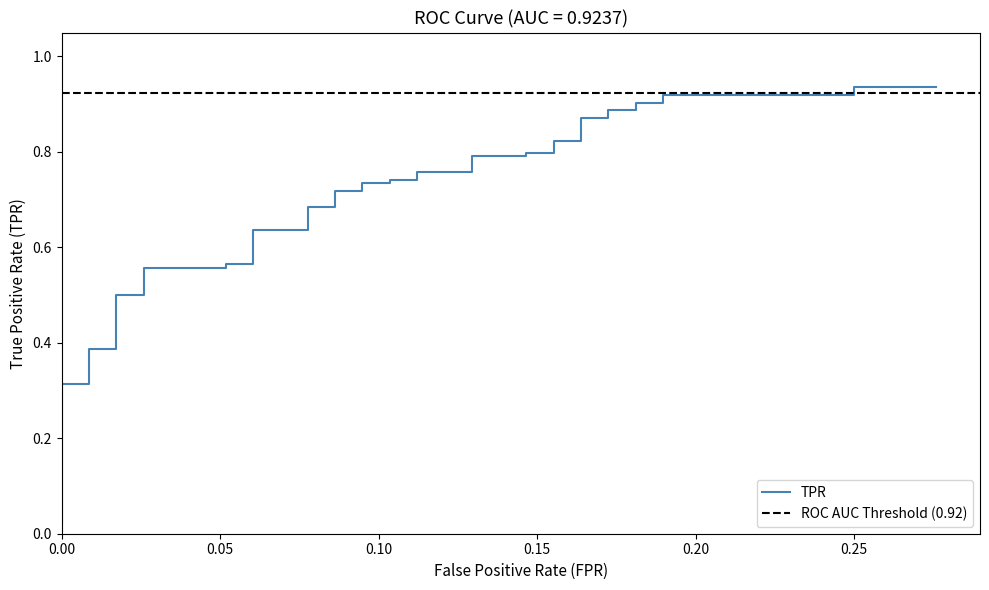

What is the sum of all values?

27.1